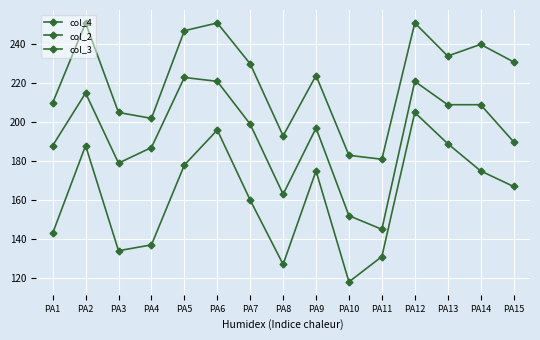

How many data points in col_2 are less than 230?

7